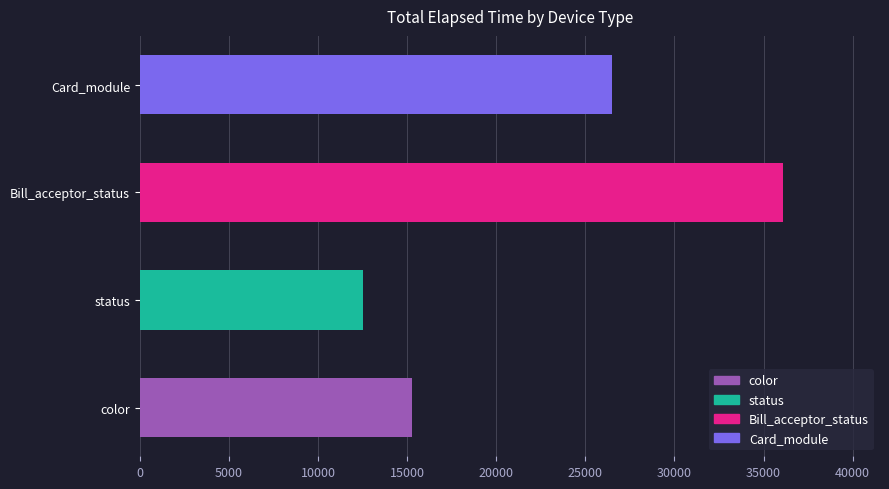

Rank the categories by value from lowest to highest.

status, color, Card_module, Bill_acceptor_status